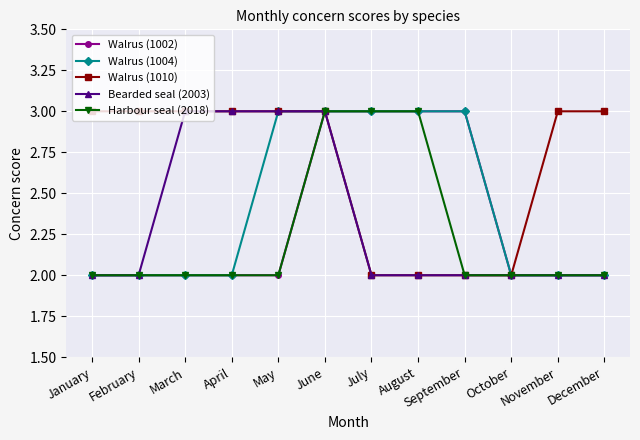

Reading left to right, what are all the values shown in this chart?

Walrus (1002): January=2	February=2	March=2	April=2	May=2	June=3	July=3	August=3	September=3	October=2	November=2	December=2
Walrus (1004): January=2	February=2	March=2	April=2	May=3	June=3	July=3	August=3	September=3	October=2	November=2	December=2
Walrus (1010): January=3	February=3	March=3	April=3	May=3	June=3	July=2	August=2	September=2	October=2	November=3	December=3
Bearded seal (2003): January=2	February=2	March=3	April=3	May=3	June=3	July=2	August=2	September=2	October=2	November=2	December=2
Harbour seal (2018): January=2	February=2	March=2	April=2	May=2	June=3	July=3	August=3	September=2	October=2	November=2	December=2